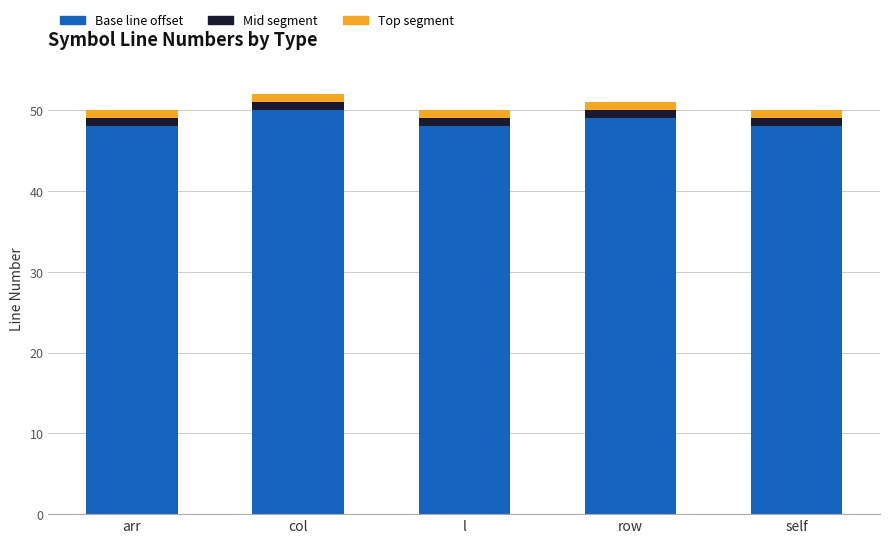

How many data points does each series have?

5